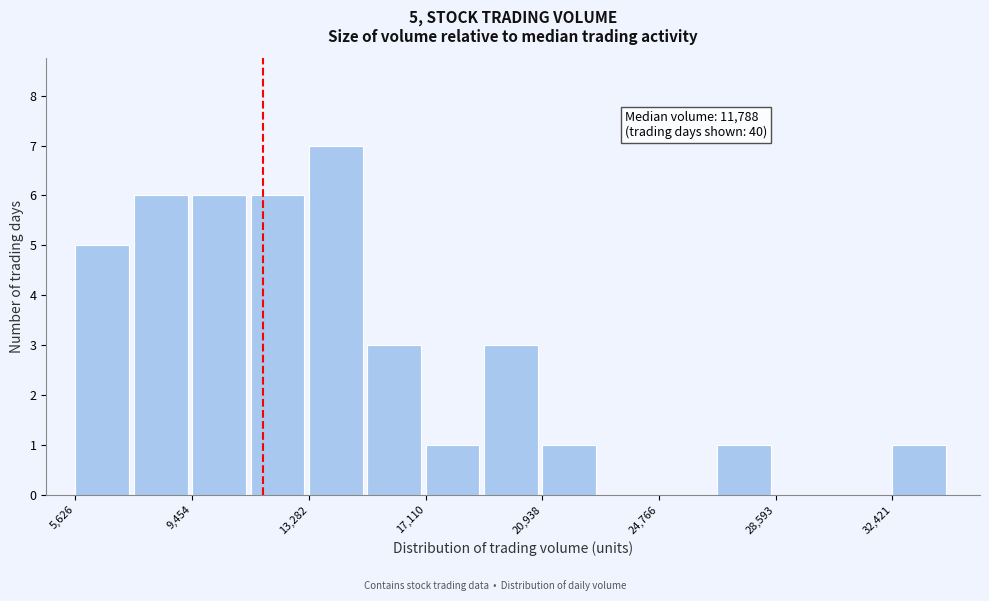

Around what value on the x-axis is the tallest bar? Give the approximate position of its centre, as read against the axis.

14000